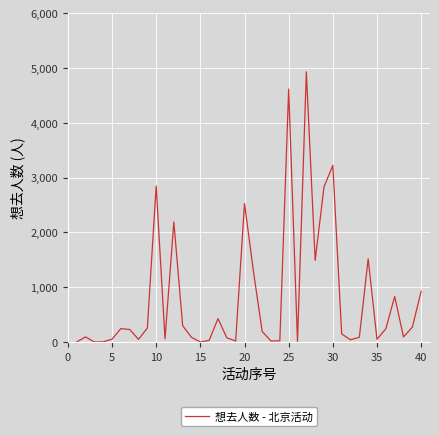

What is the difference between the maximum and minimum values?

4929